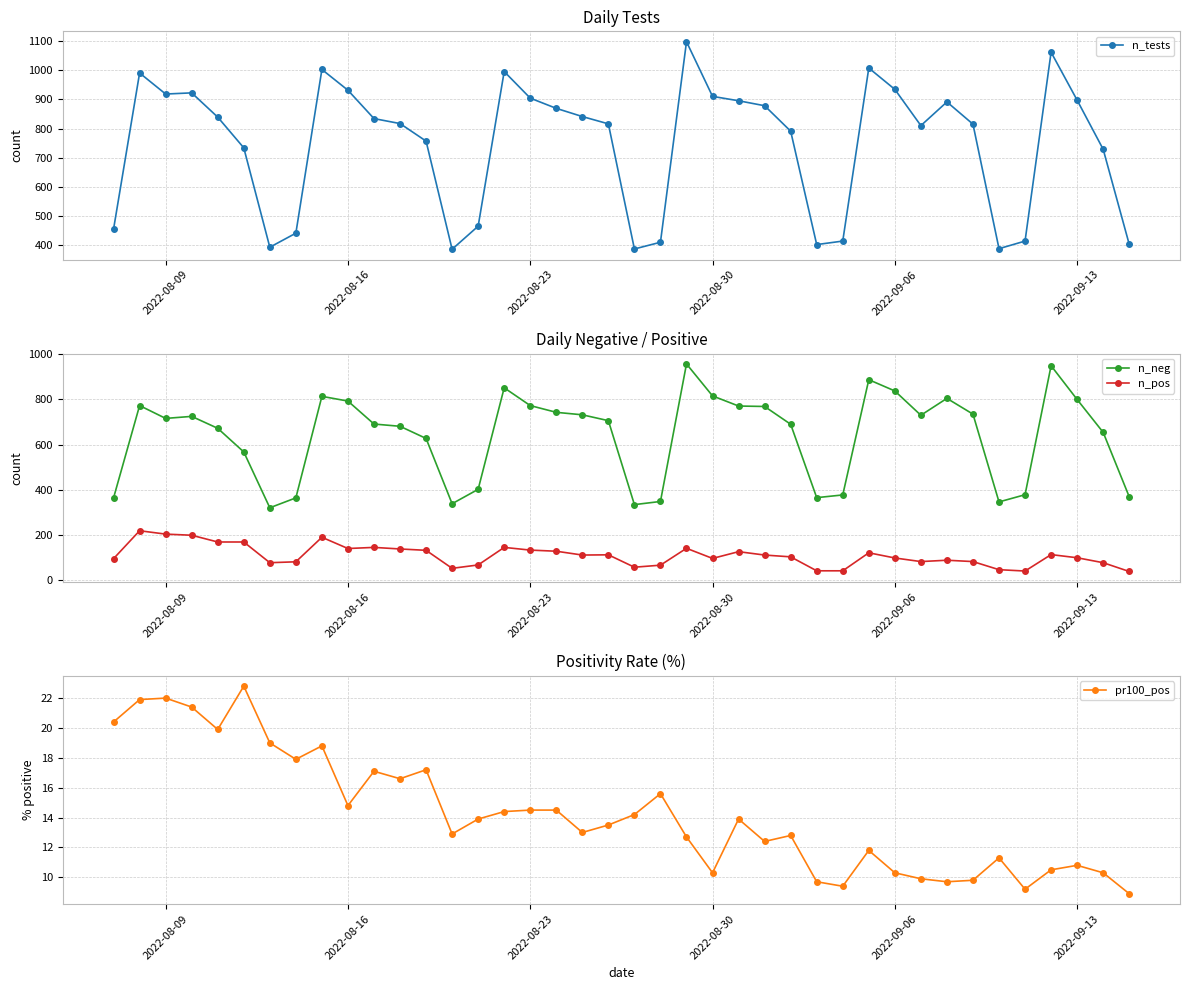

What is the maximum value for n_neg?

958